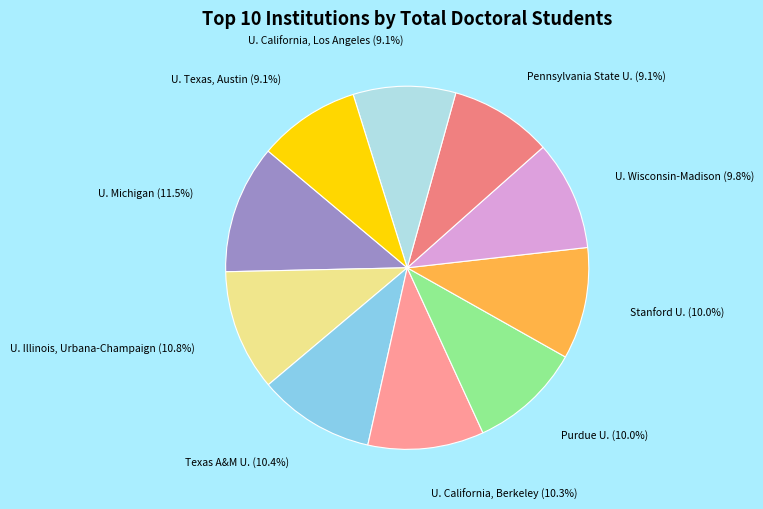

Which category has the biggest portion of the pie?

U. Michigan